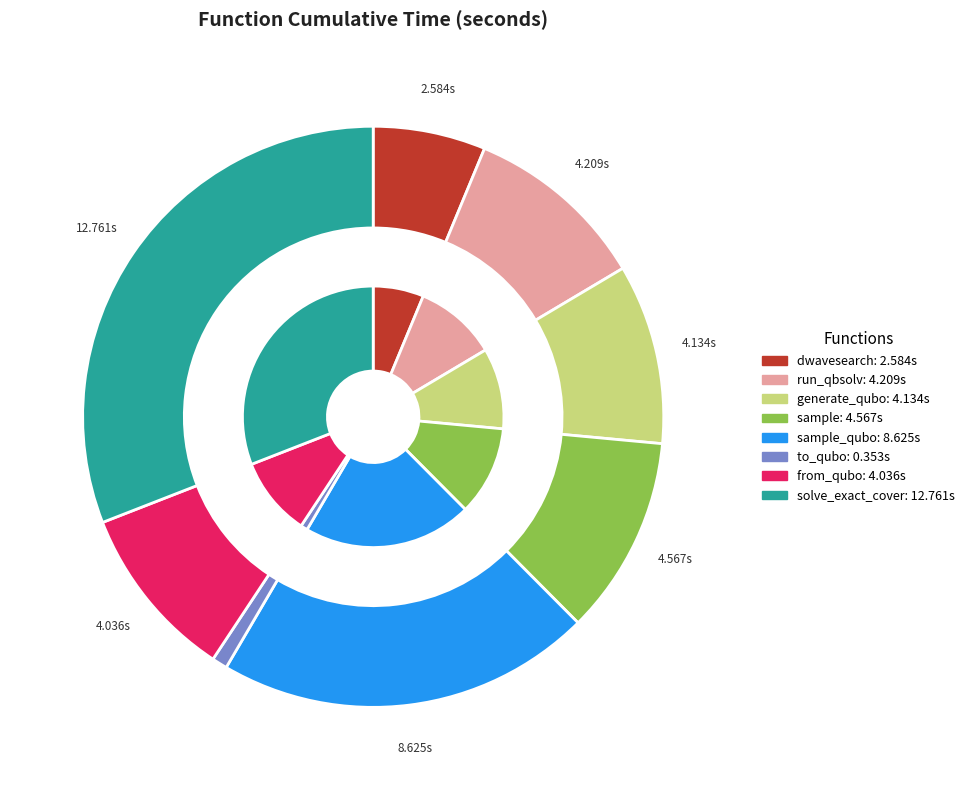

Between from_qubo and dwave_qbsolv.dwavesearch, which is larger?

from_qubo